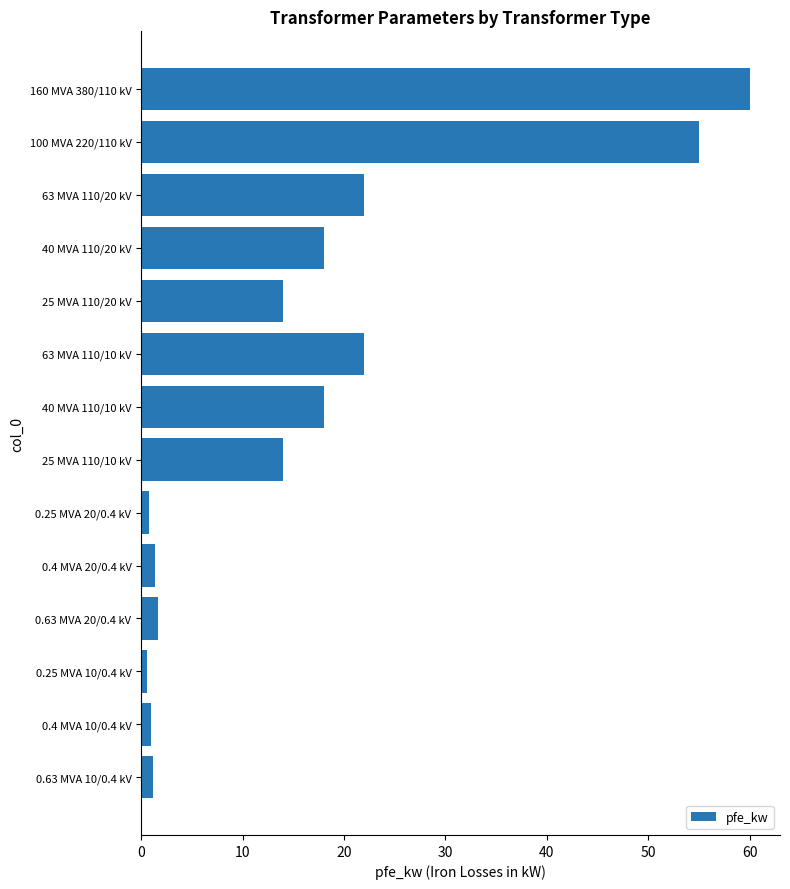

True or false: the data shows 14.0 at 25 MVA 110/10 kV.

True